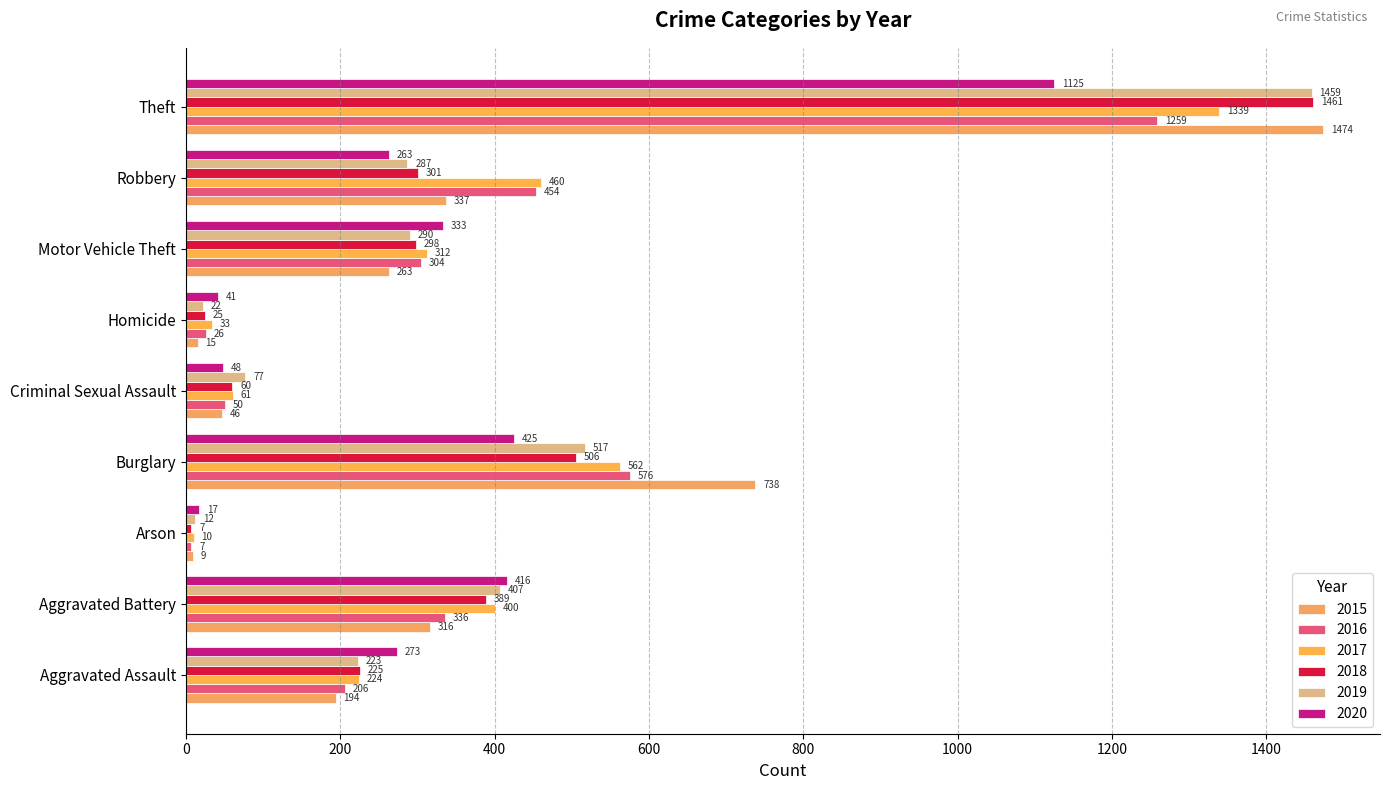

What is the average value of the 2017 series?

378